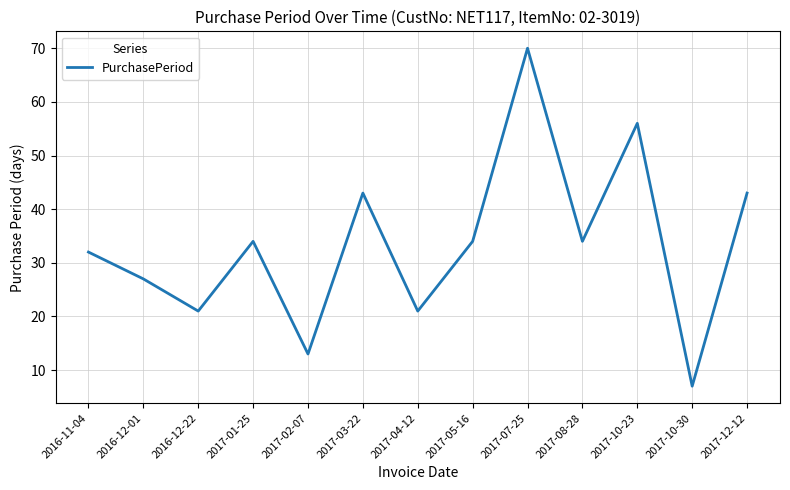

What is the approximate value at 2017-07-25, to the nearest 5?

70